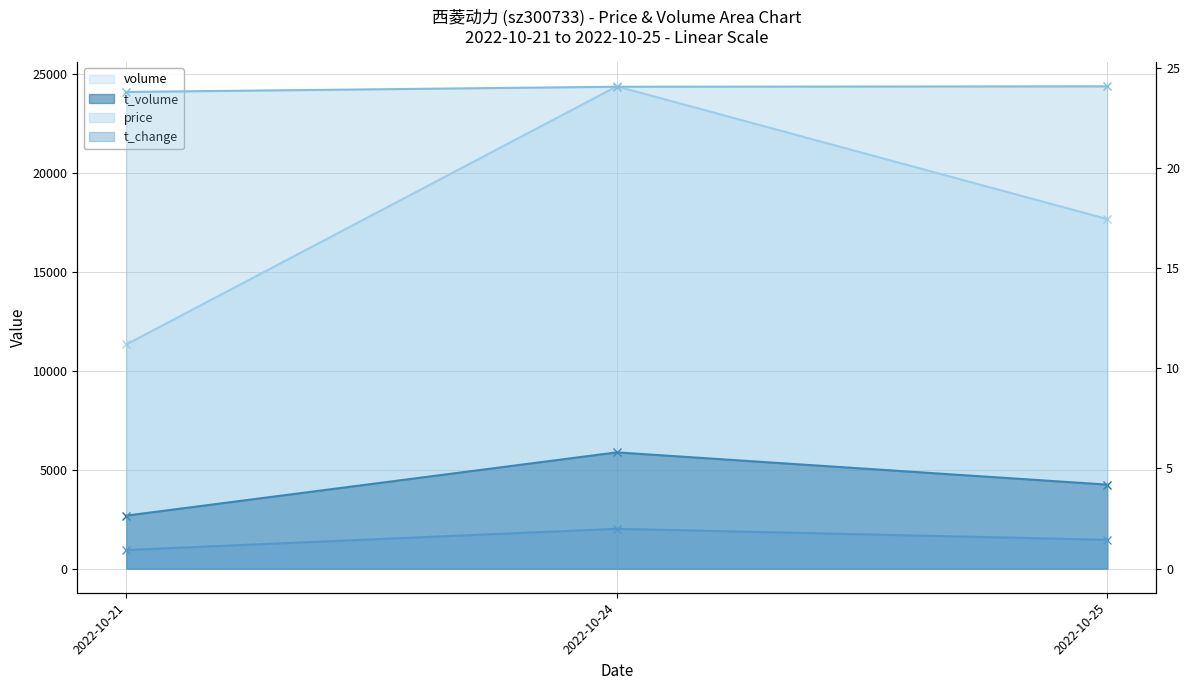

What is the sum of all t_change values?

4.4